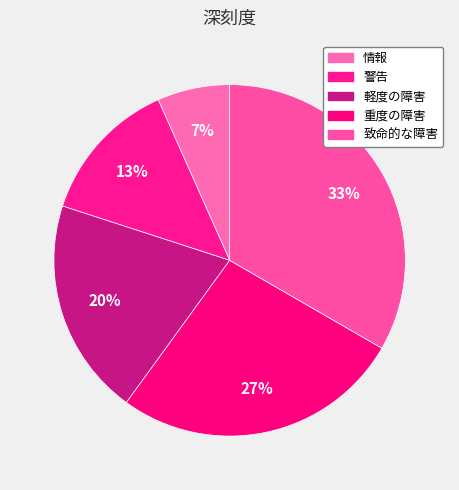

To the nearest percent, what is the difference between the 致命的な障害 and 重度の障害 slice percentages?

7%